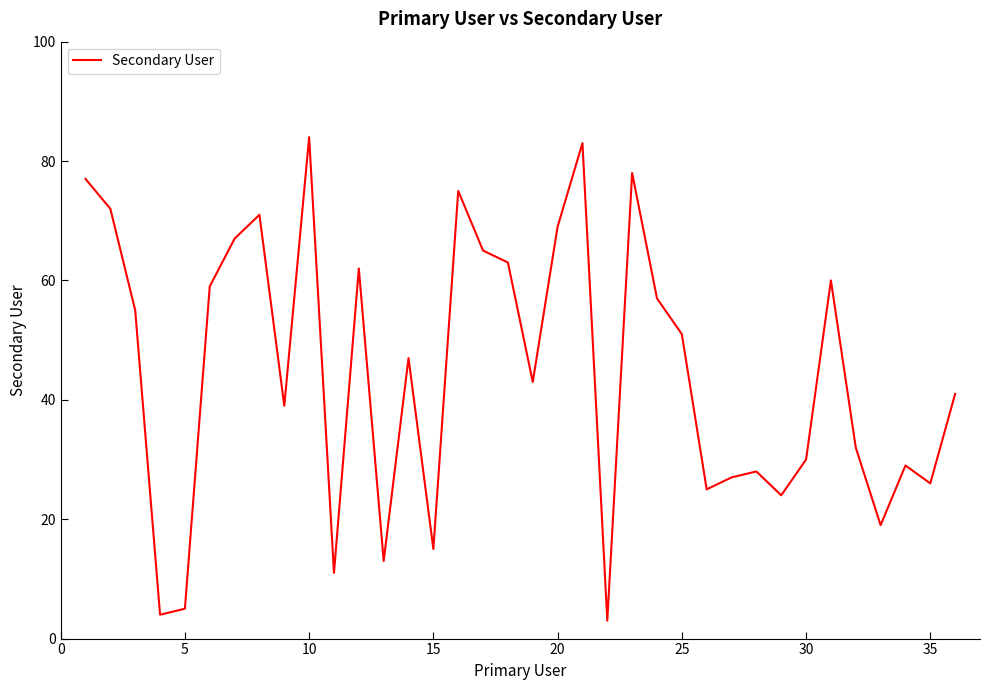

What is the smallest value displayed?

3